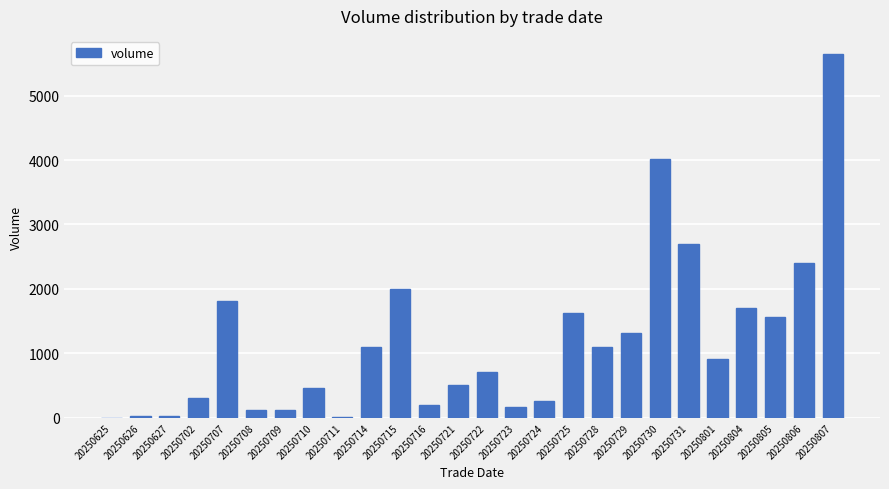

Which label corresponds to the largest value in the chart?

20250807